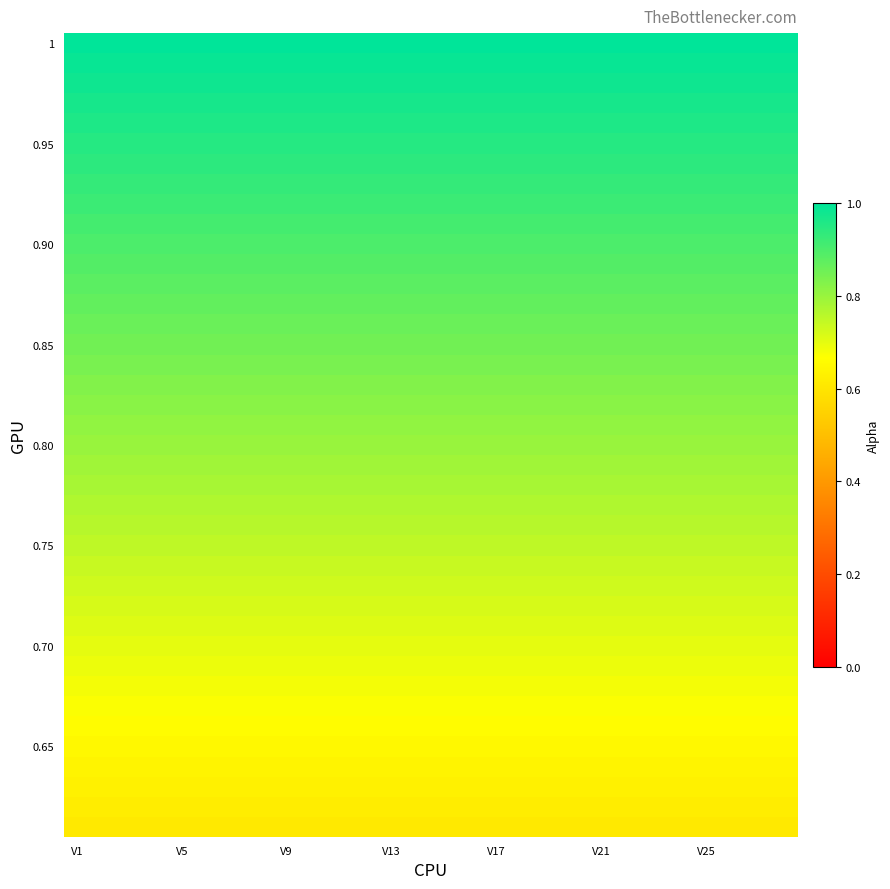

At which category does the chart reach its minimum across all series?

V1